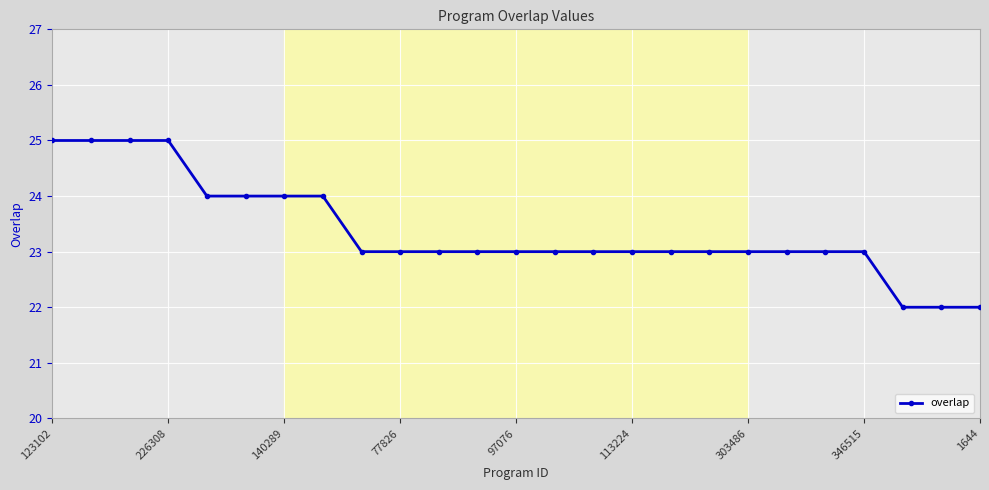

Reading left to right, transcribe all the data shown in this chart.

25	25	25	25	24	24	24	24	23	23	23	23	23	23	23	23	23	23	23	23	23	23	22	22	22